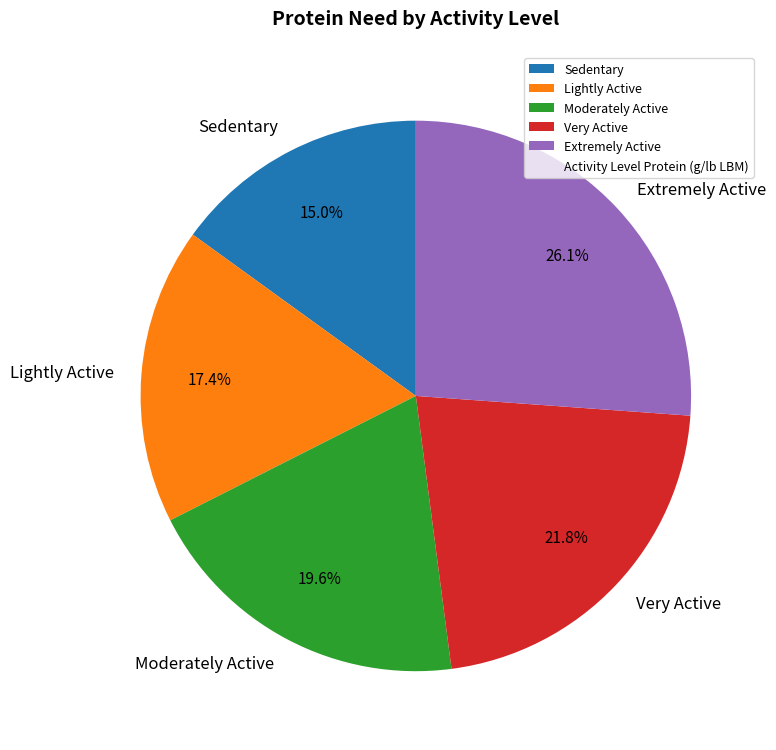

To the nearest percent, what percentage of the pie is Extremely Active?

26%